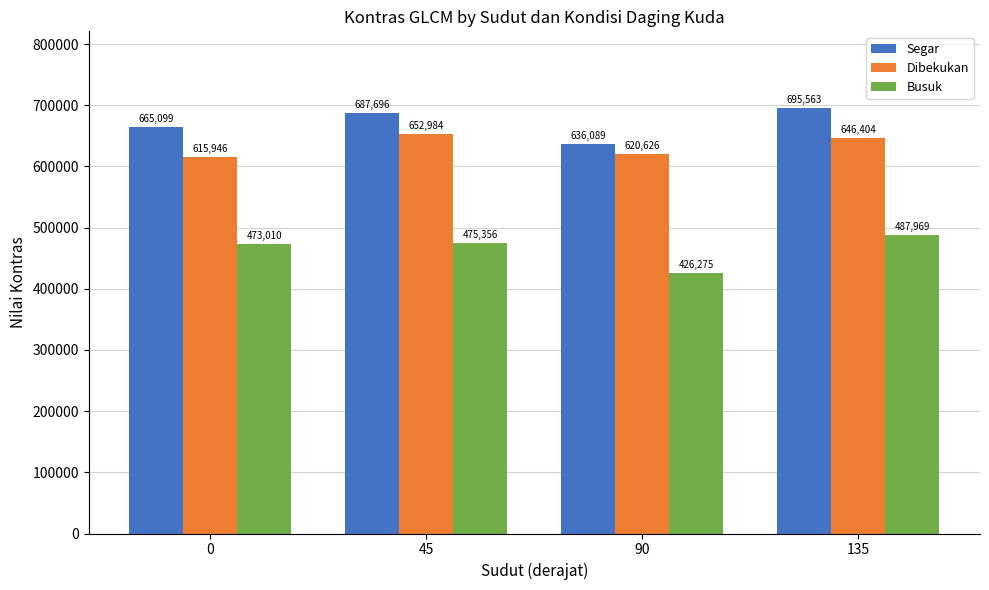

What is the value of the Busuk bar at the 1st from the left?

473010